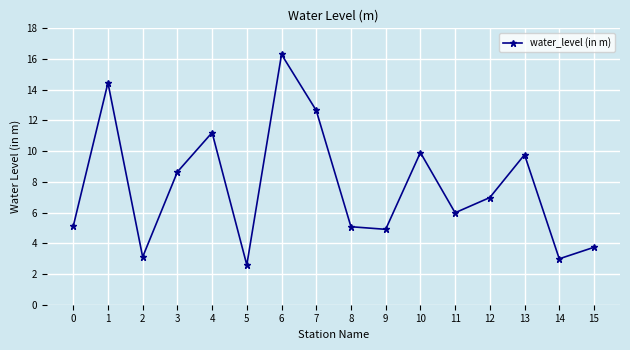

What is the ratio of the value at 5 to the value at 2?

0.8